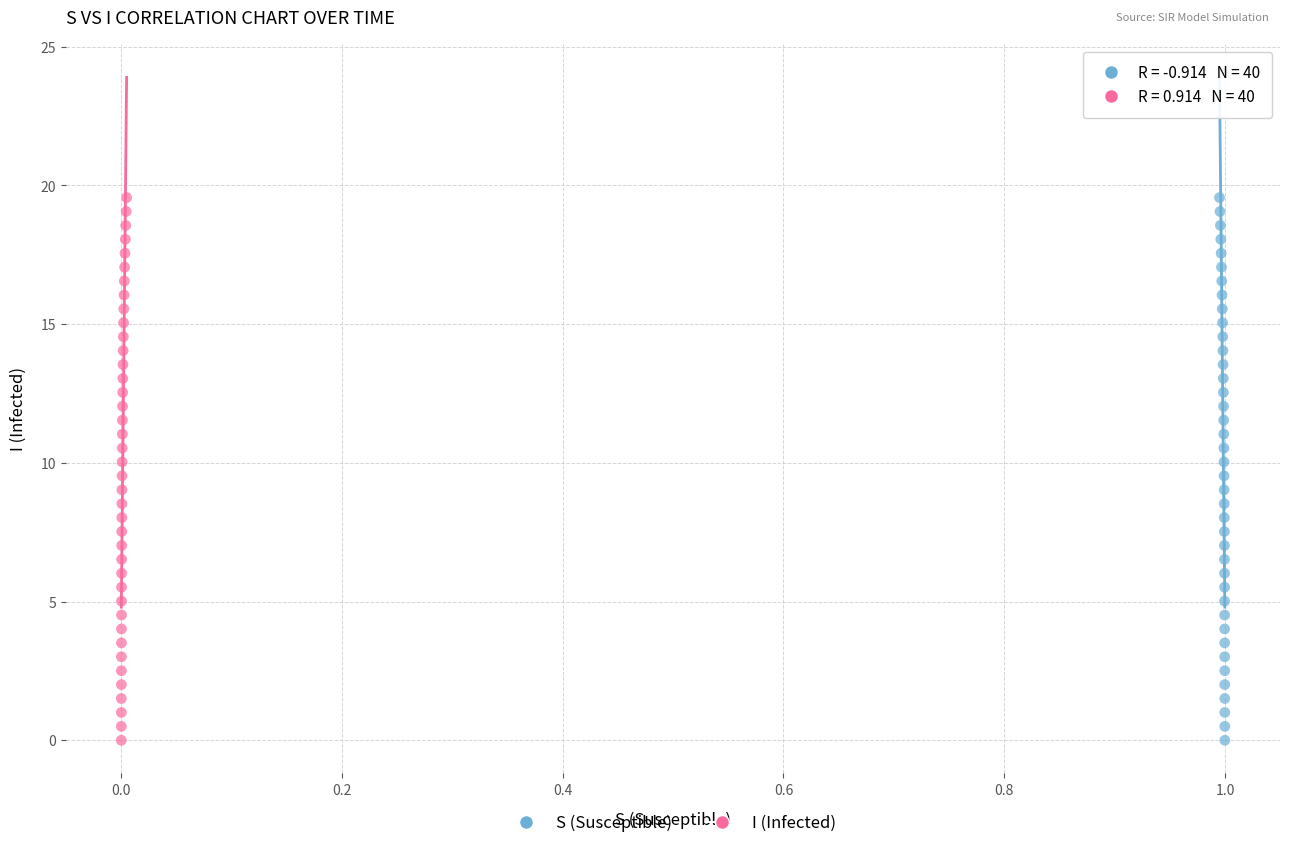

What are all the series names shown in the legend?

S (Susceptible), I (Infected)